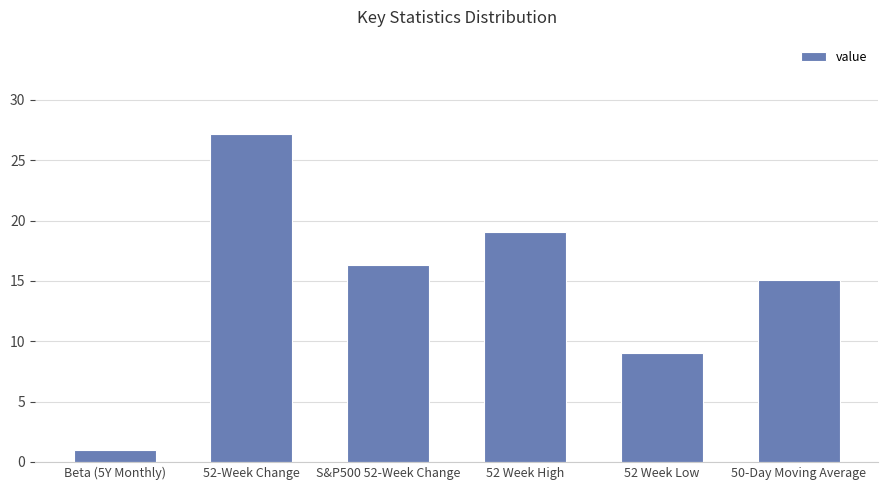

What is the value of the 1st bar from the left?

1.0